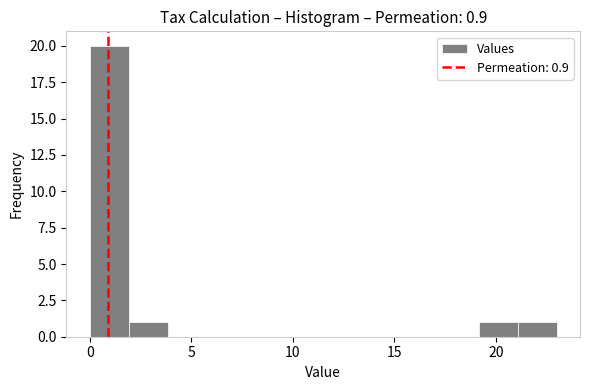

Around what value on the x-axis is the tallest bar? Give the approximate position of its centre, as read against the axis.

1.0